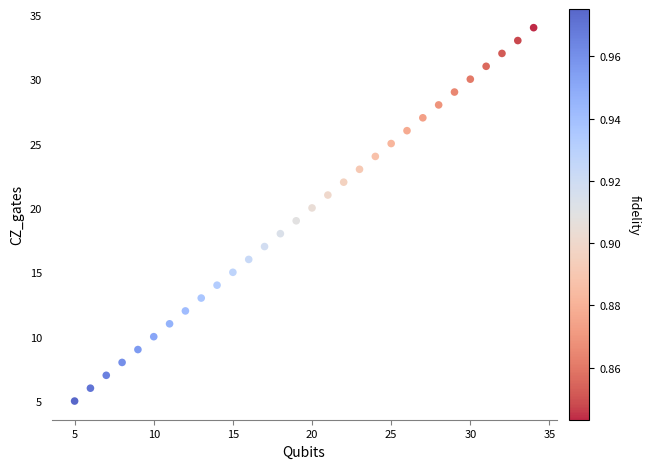

What is the range of Y values (max minus min)?

29